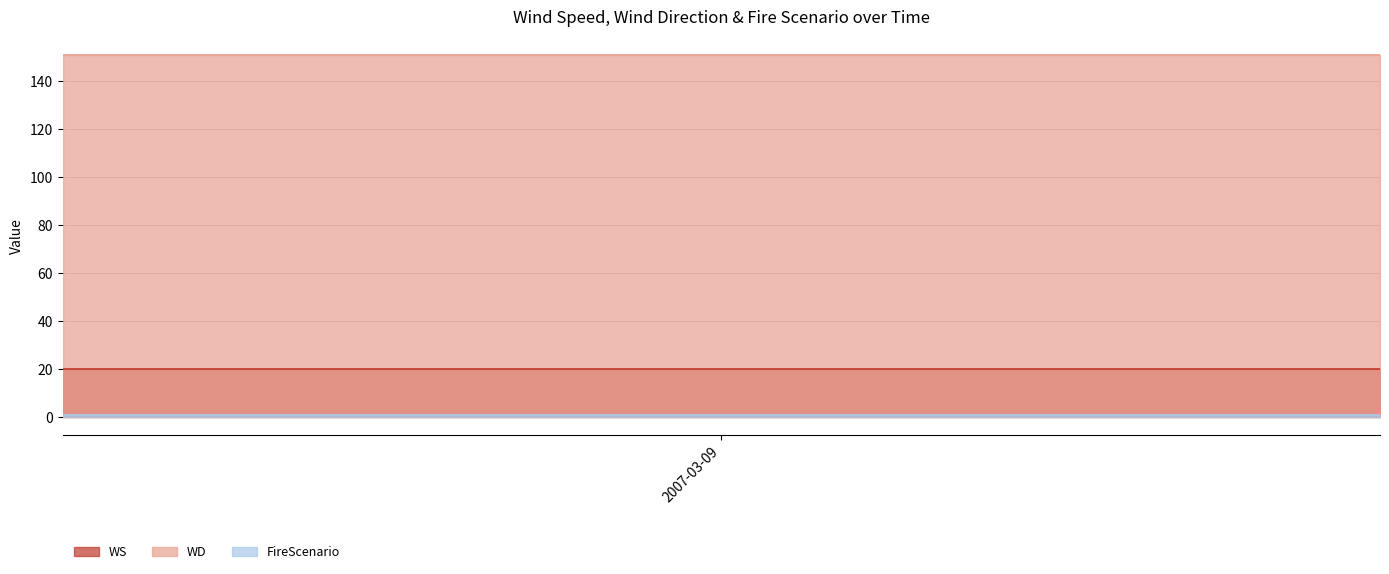

What is the total value across all series at 2?

172